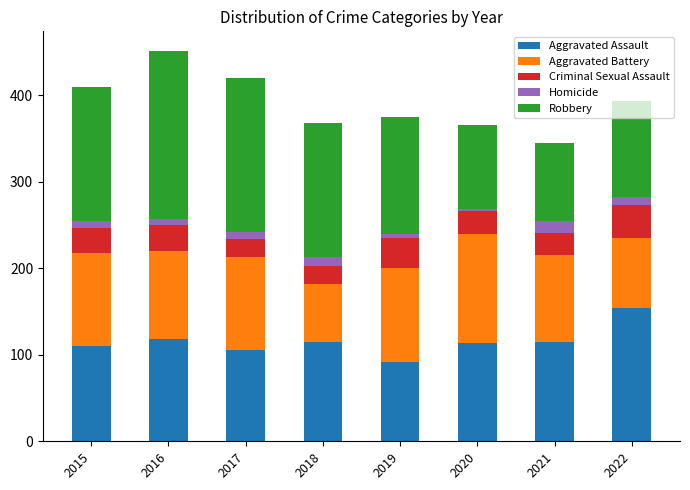

At which label does Aggravated Assault reach its minimum?

2019